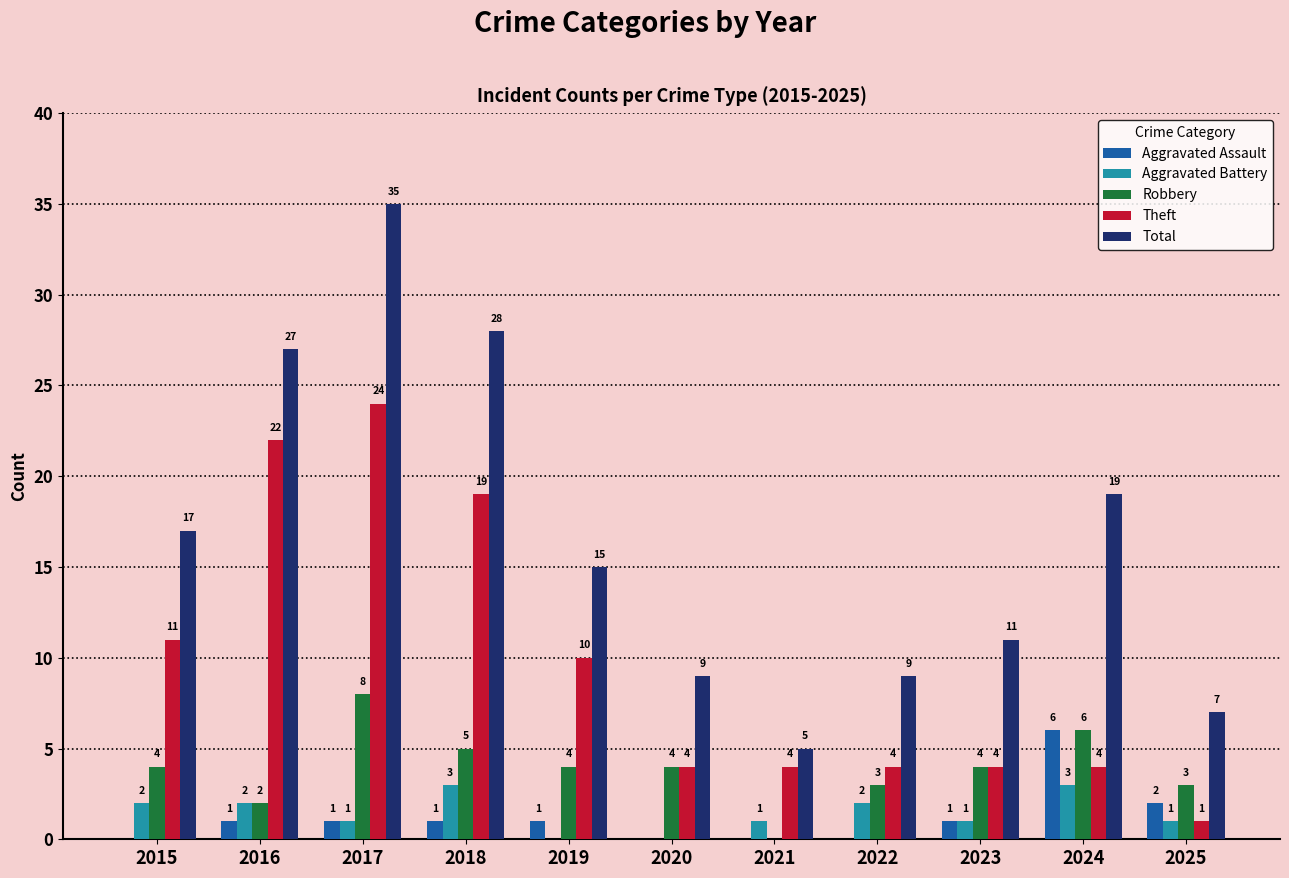

How many values in Aggravated Assault are above zero?

7